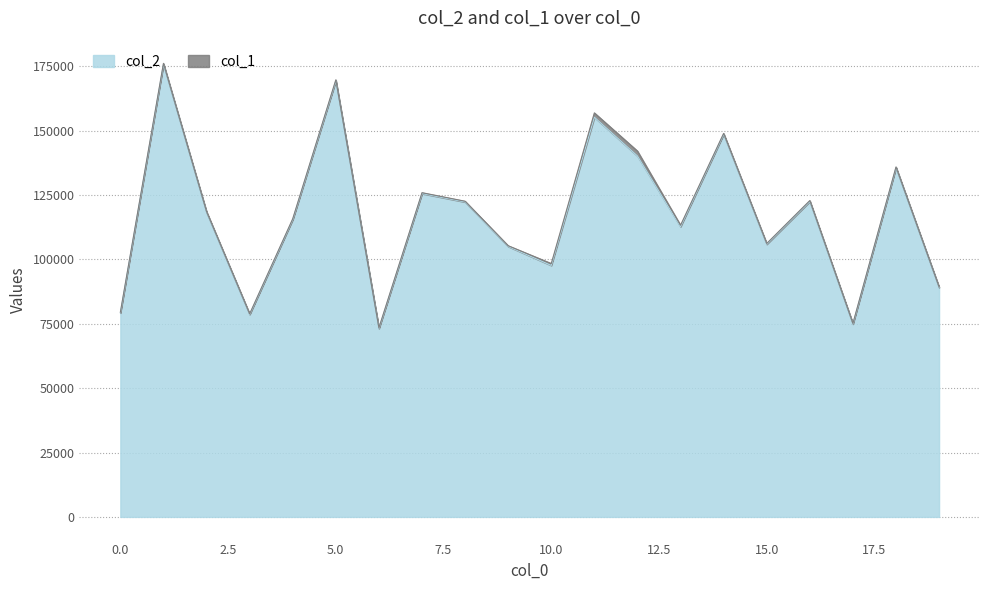

The value at 0 is 79235. True or false?

True